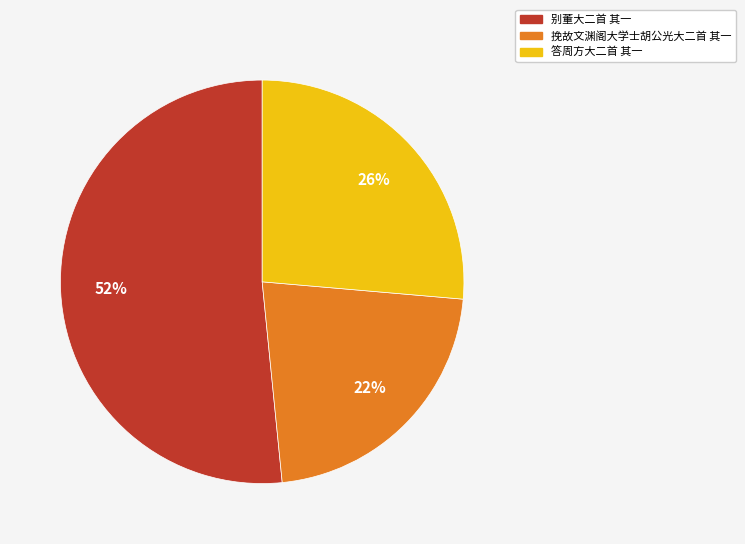

What is the majority slice?

别董大二首 其一